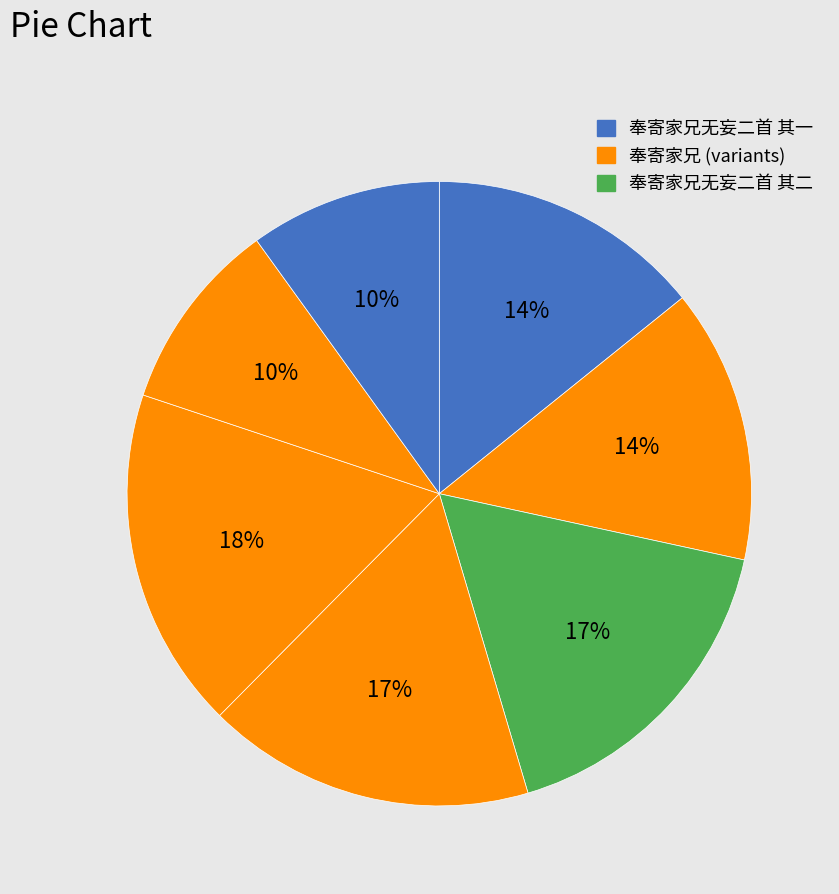

How many segments does this pie chart have?

7